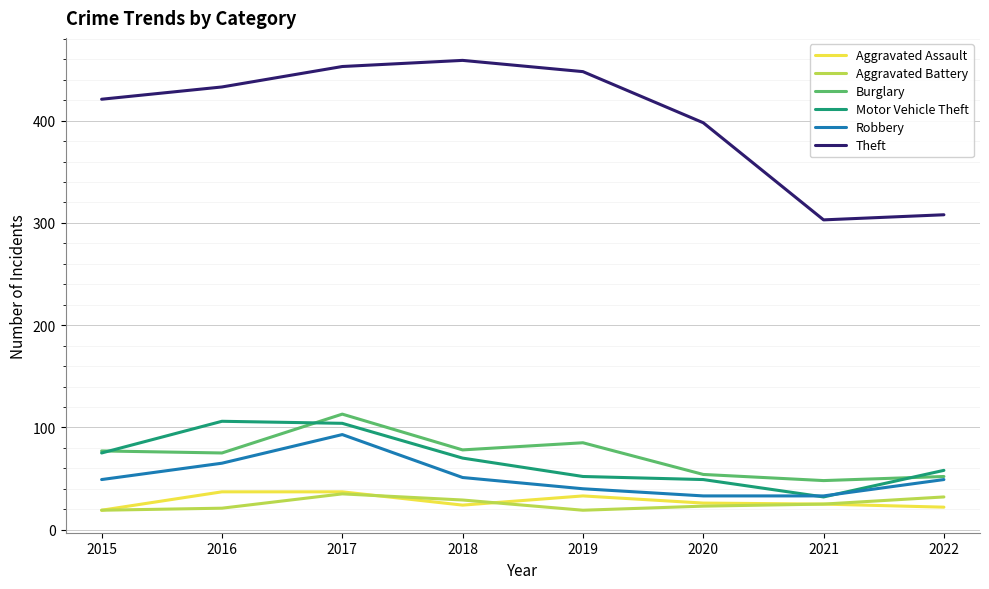

At which label is Theft closest to 381?

2020